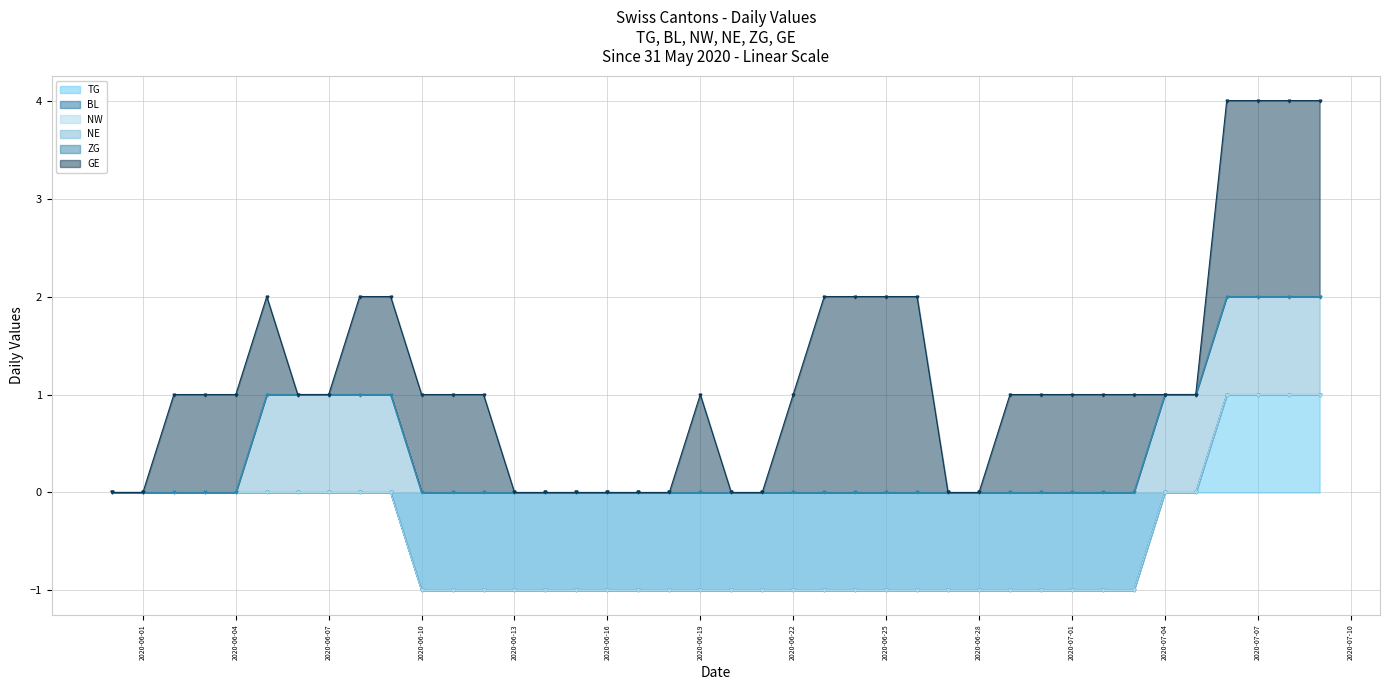

Reading left to right, list all the values displayed in this chart.

TG: 2020-05-31=0	2020-06-01=0	2020-06-02=0	2020-06-03=0	2020-06-04=0	2020-06-05=0	2020-06-06=0	2020-06-07=0	2020-06-08=0	2020-06-09=0	2020-06-10=-1	2020-06-11=-1	2020-06-12=-1	2020-06-13=-1	2020-06-14=-1	2020-06-15=-1	2020-06-16=-1	2020-06-17=-1	2020-06-18=-1	2020-06-19=-1	2020-06-20=-1	2020-06-21=-1	2020-06-22=-1	2020-06-23=-1	2020-06-24=-1	2020-06-25=-1	2020-06-26=-1	2020-06-27=-1	2020-06-28=-1	2020-06-29=-1	2020-06-30=-1	2020-07-01=-1	2020-07-02=-1	2020-07-03=-1	2020-07-04=0	2020-07-05=0	2020-07-06=1	2020-07-07=1	2020-07-08=1	2020-07-09=1
BL: 2020-05-31=0	2020-06-01=0	2020-06-02=0	2020-06-03=0	2020-06-04=0	2020-06-05=0	2020-06-06=0	2020-06-07=0	2020-06-08=0	2020-06-09=0	2020-06-10=0	2020-06-11=0	2020-06-12=0	2020-06-13=0	2020-06-14=0	2020-06-15=0	2020-06-16=0	2020-06-17=0	2020-06-18=0	2020-06-19=0	2020-06-20=0	2020-06-21=0	2020-06-22=0	2020-06-23=0	2020-06-24=0	2020-06-25=0	2020-06-26=0	2020-06-27=0	2020-06-28=0	2020-06-29=0	2020-06-30=0	2020-07-01=0	2020-07-02=0	2020-07-03=0	2020-07-04=0	2020-07-05=0	2020-07-06=0	2020-07-07=0	2020-07-08=0	2020-07-09=0
NW: 2020-05-31=0	2020-06-01=0	2020-06-02=0	2020-06-03=0	2020-06-04=0	2020-06-05=0	2020-06-06=0	2020-06-07=0	2020-06-08=0	2020-06-09=0	2020-06-10=0	2020-06-11=0	2020-06-12=0	2020-06-13=0	2020-06-14=0	2020-06-15=0	2020-06-16=0	2020-06-17=0	2020-06-18=0	2020-06-19=0	2020-06-20=0	2020-06-21=0	2020-06-22=0	2020-06-23=0	2020-06-24=0	2020-06-25=0	2020-06-26=0	2020-06-27=0	2020-06-28=0	2020-06-29=0	2020-06-30=0	2020-07-01=0	2020-07-02=0	2020-07-03=0	2020-07-04=0	2020-07-05=0	2020-07-06=0	2020-07-07=0	2020-07-08=0	2020-07-09=0
NE: 2020-05-31=0	2020-06-01=0	2020-06-02=0	2020-06-03=0	2020-06-04=0	2020-06-05=1	2020-06-06=1	2020-06-07=1	2020-06-08=1	2020-06-09=1	2020-06-10=1	2020-06-11=1	2020-06-12=1	2020-06-13=1	2020-06-14=1	2020-06-15=1	2020-06-16=1	2020-06-17=1	2020-06-18=1	2020-06-19=1	2020-06-20=1	2020-06-21=1	2020-06-22=1	2020-06-23=1	2020-06-24=1	2020-06-25=1	2020-06-26=1	2020-06-27=1	2020-06-28=1	2020-06-29=1	2020-06-30=1	2020-07-01=1	2020-07-02=1	2020-07-03=1	2020-07-04=1	2020-07-05=1	2020-07-06=1	2020-07-07=1	2020-07-08=1	2020-07-09=1
ZG: 2020-05-31=0	2020-06-01=0	2020-06-02=0	2020-06-03=0	2020-06-04=0	2020-06-05=0	2020-06-06=0	2020-06-07=0	2020-06-08=0	2020-06-09=0	2020-06-10=0	2020-06-11=0	2020-06-12=0	2020-06-13=0	2020-06-14=0	2020-06-15=0	2020-06-16=0	2020-06-17=0	2020-06-18=0	2020-06-19=0	2020-06-20=0	2020-06-21=0	2020-06-22=0	2020-06-23=0	2020-06-24=0	2020-06-25=0	2020-06-26=0	2020-06-27=0	2020-06-28=0	2020-06-29=0	2020-06-30=0	2020-07-01=0	2020-07-02=0	2020-07-03=0	2020-07-04=0	2020-07-05=0	2020-07-06=0	2020-07-07=0	2020-07-08=0	2020-07-09=0
GE: 2020-05-31=0	2020-06-01=0	2020-06-02=1	2020-06-03=1	2020-06-04=1	2020-06-05=1	2020-06-06=0	2020-06-07=0	2020-06-08=1	2020-06-09=1	2020-06-10=1	2020-06-11=1	2020-06-12=1	2020-06-13=0	2020-06-14=0	2020-06-15=0	2020-06-16=0	2020-06-17=0	2020-06-18=0	2020-06-19=1	2020-06-20=0	2020-06-21=0	2020-06-22=1	2020-06-23=2	2020-06-24=2	2020-06-25=2	2020-06-26=2	2020-06-27=0	2020-06-28=0	2020-06-29=1	2020-06-30=1	2020-07-01=1	2020-07-02=1	2020-07-03=1	2020-07-04=0	2020-07-05=0	2020-07-06=2	2020-07-07=2	2020-07-08=2	2020-07-09=2